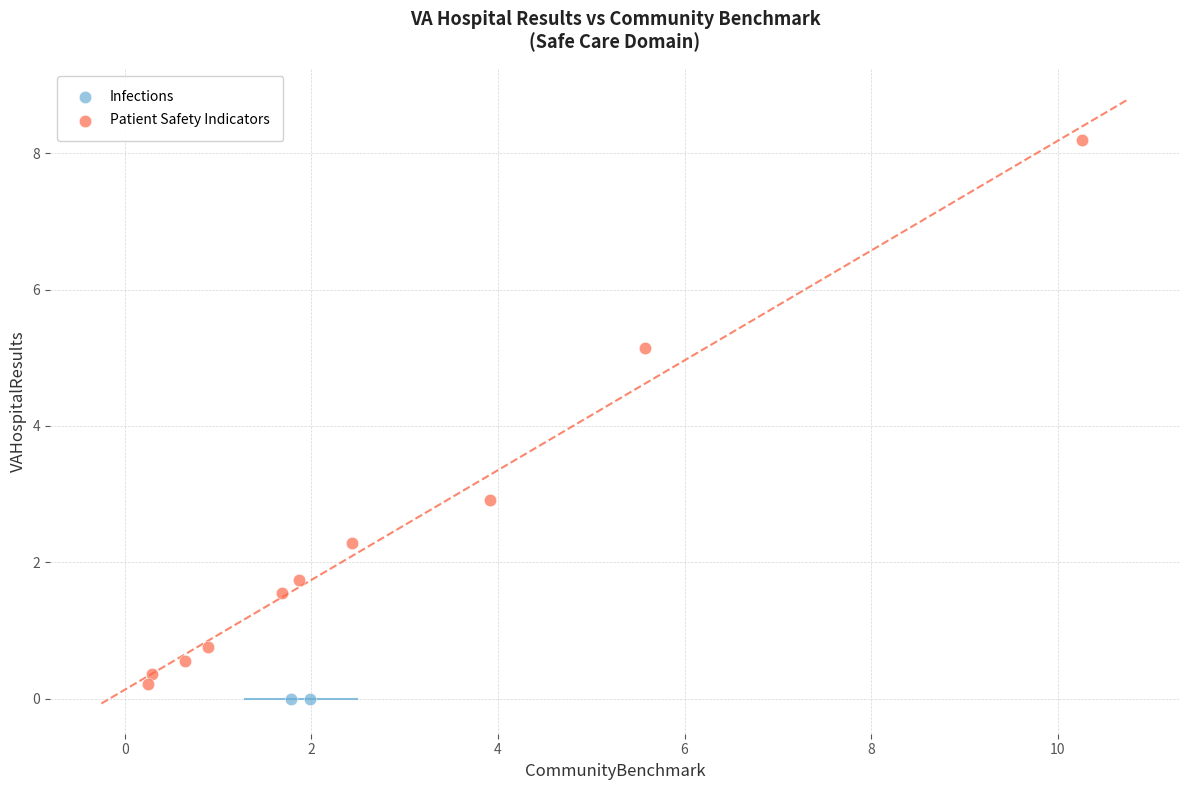

What are all the series names shown in the legend?

Infections, Patient Safety Indicators